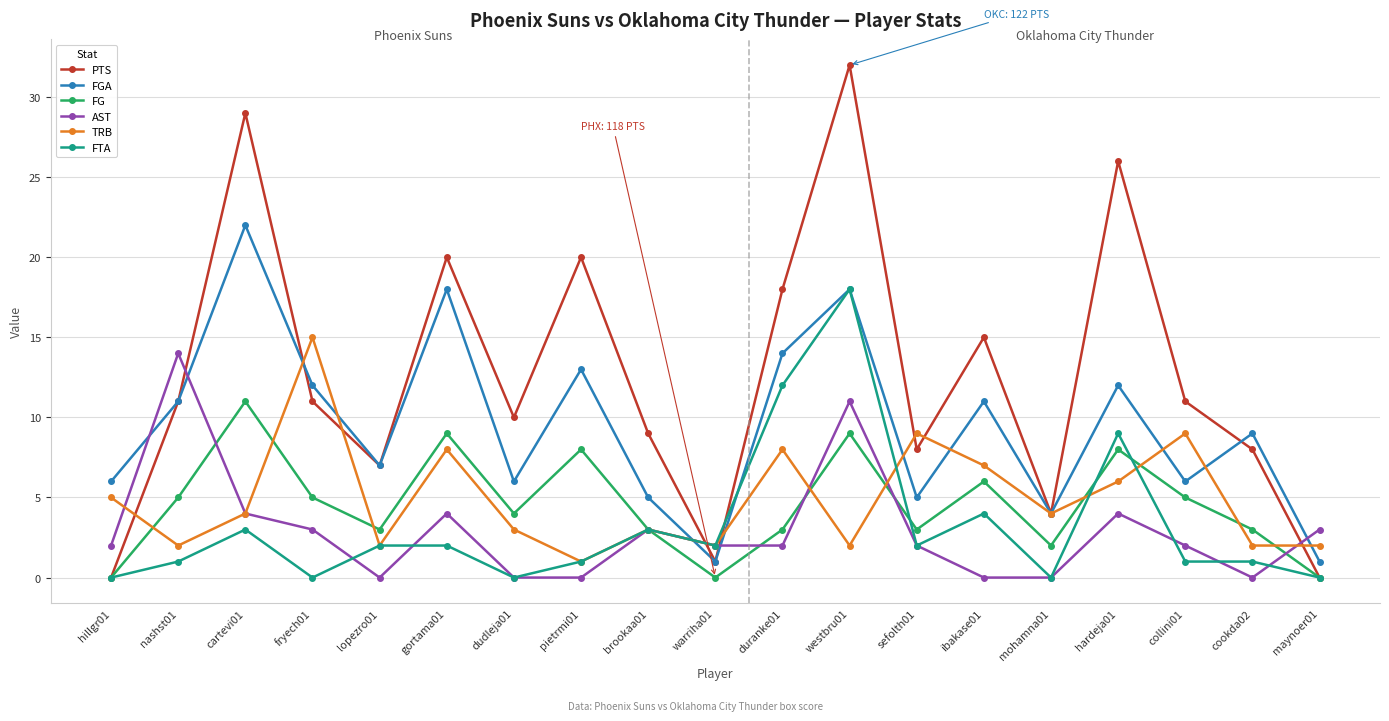

Is it true that FG equals 1 at dudleja01?

False